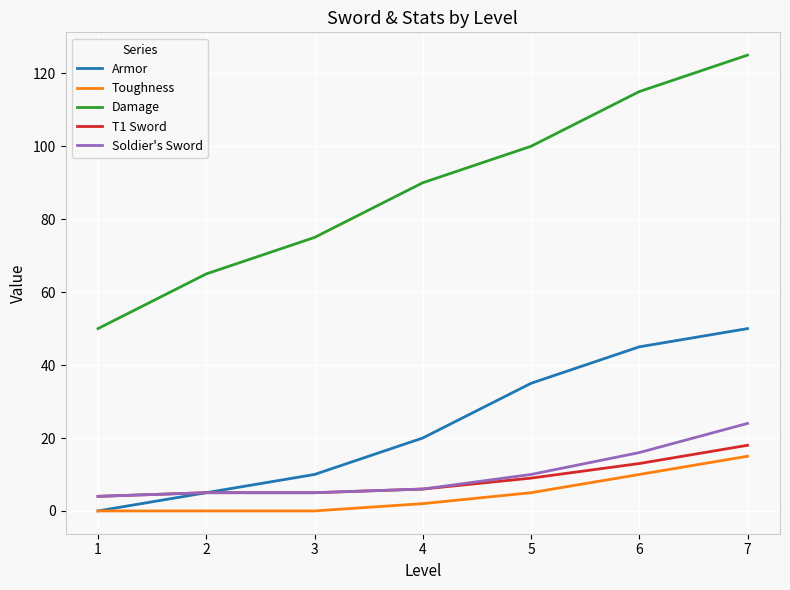

Is this an area chart (filled region under the line)?

No